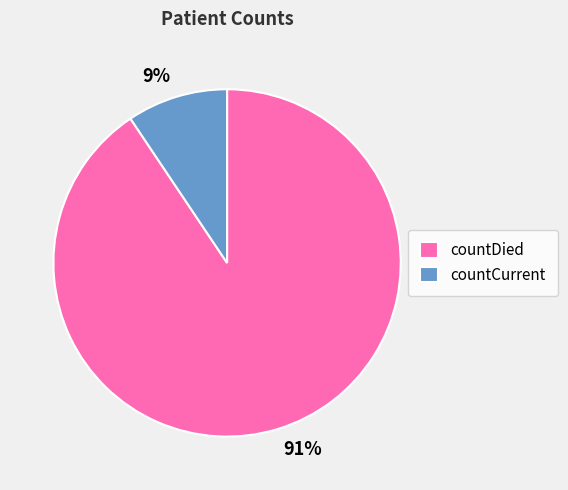

What is the smallest slice in the pie chart?

countCurrent